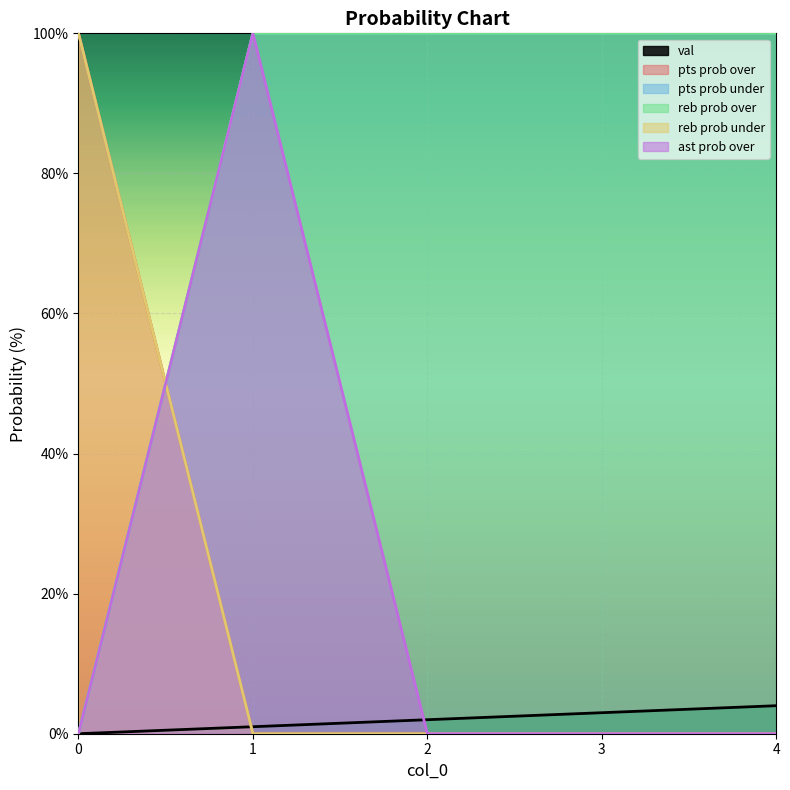

Does the chart display data point markers on the line(s)?

No